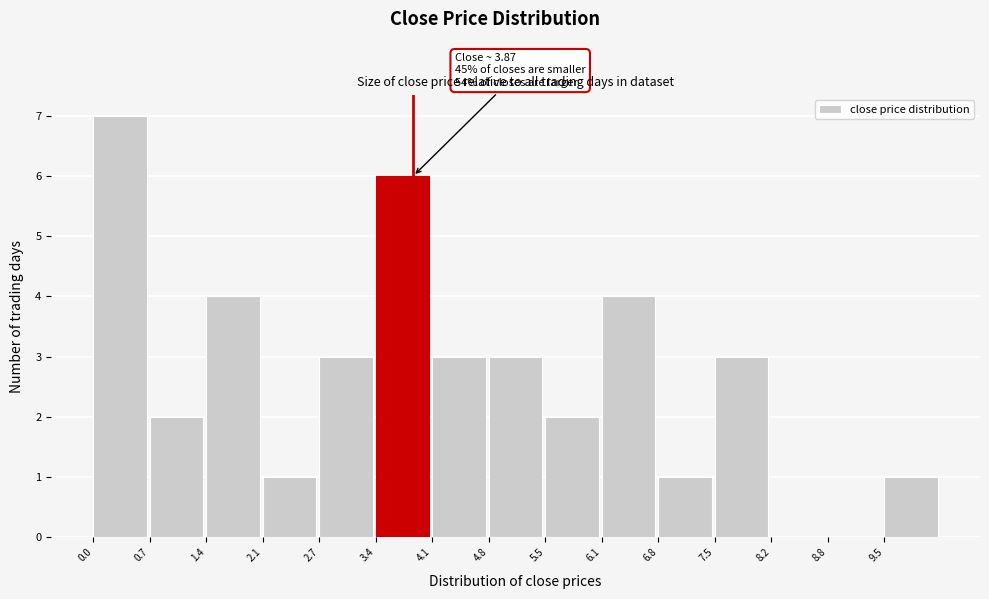

Over which range of the x-axis is the bar tallest?

0.0 to 0.7